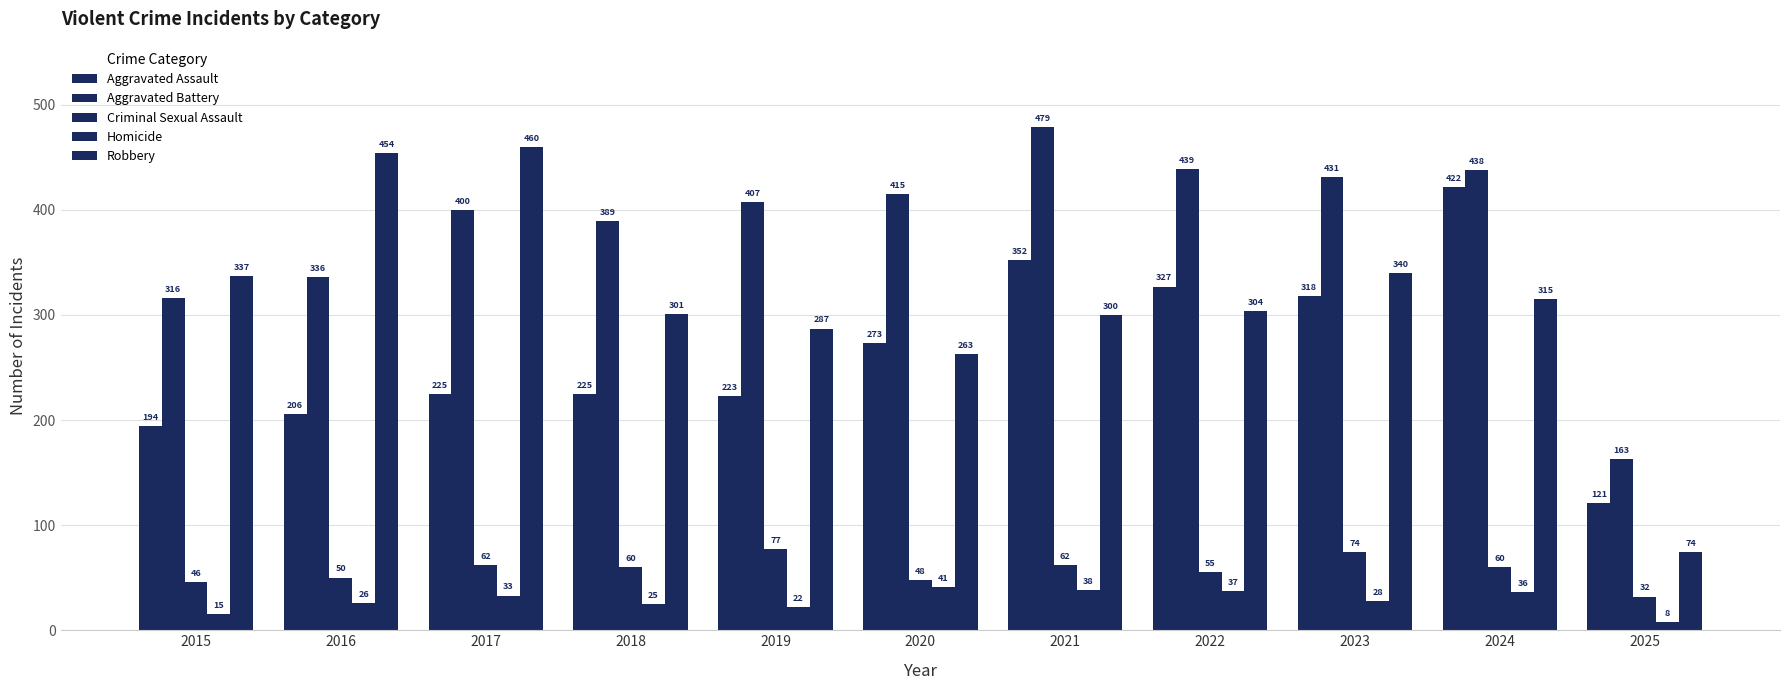

Between 2019 and 2015, which is larger?

2019